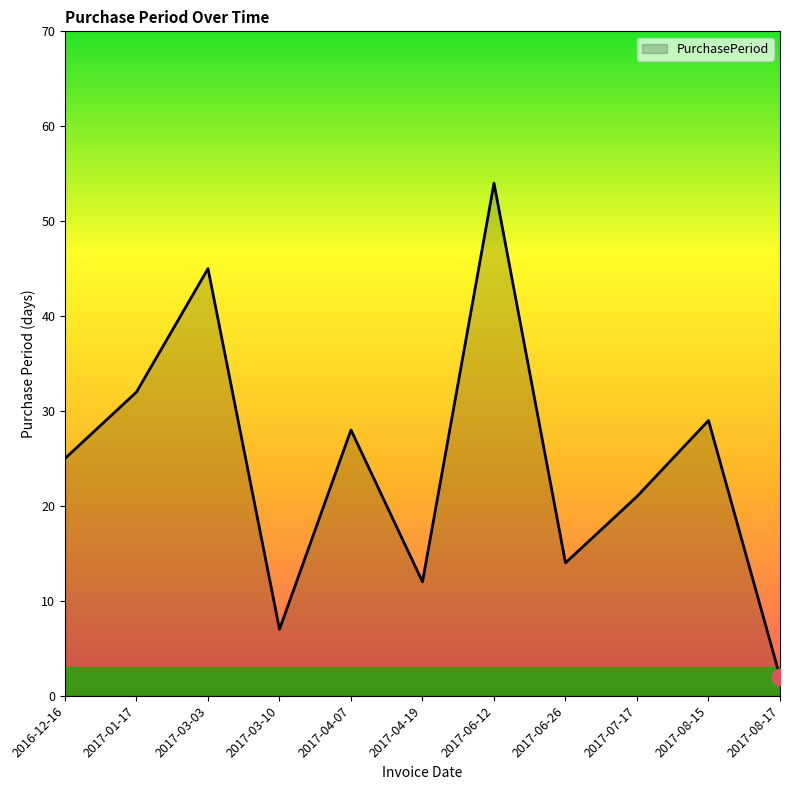

Does the chart have visible grid lines?

No